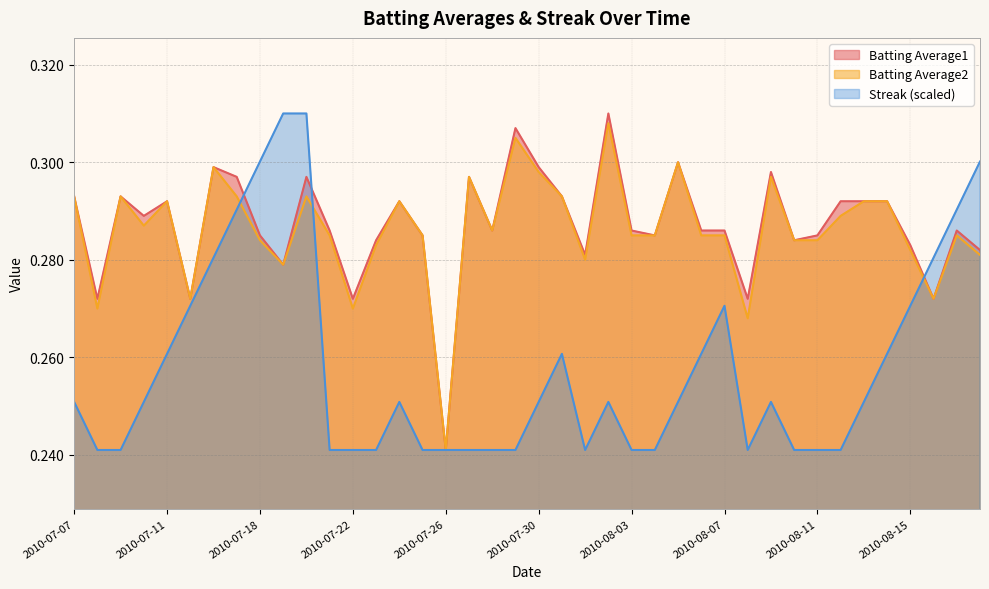

How many data points does each series have?

40